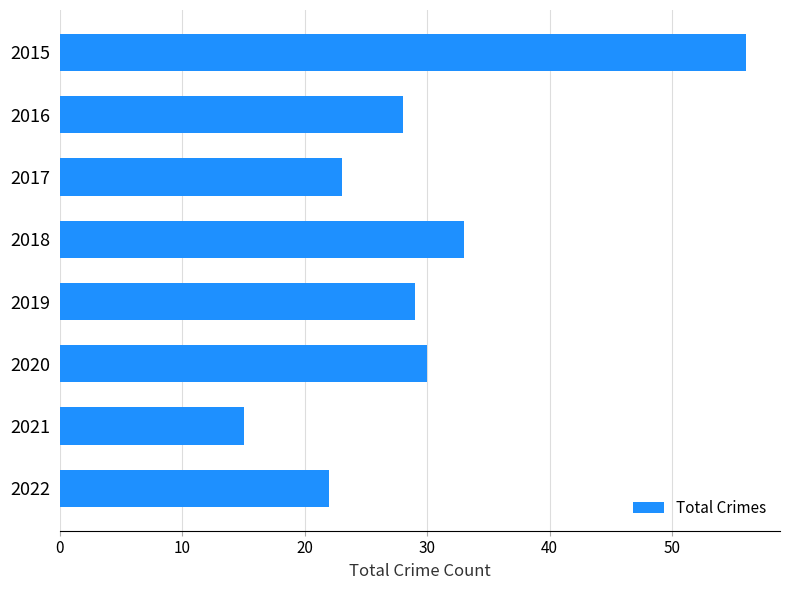

How many bars are there in total?

8